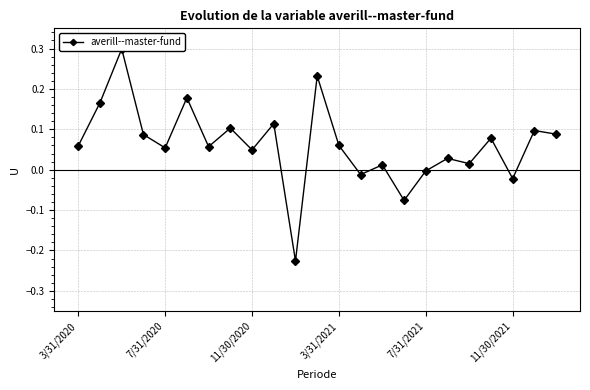

What is the maximum value shown in the chart?

0.3